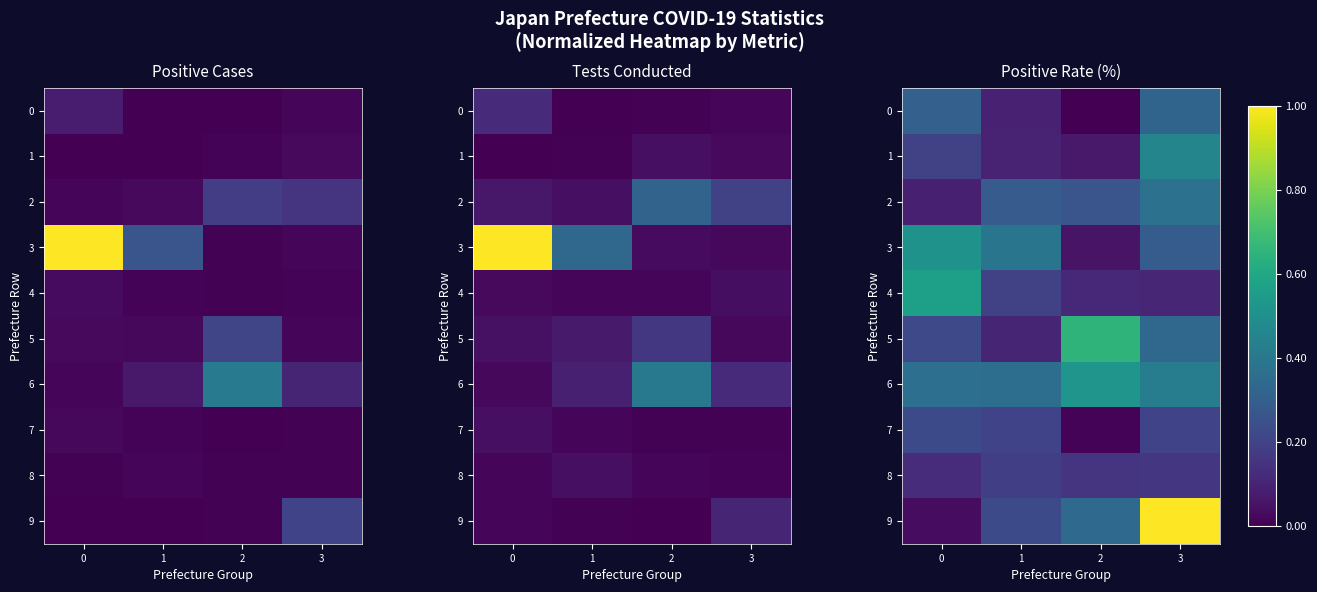

What is the difference between the 3 values at 0 and 2?

0.5